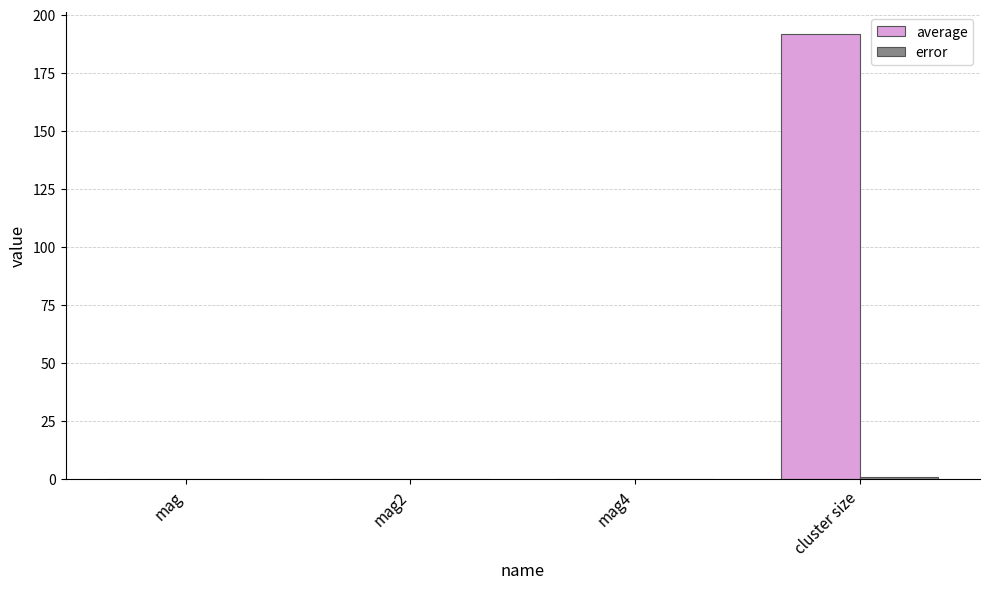

How many groups of bars are there?

4